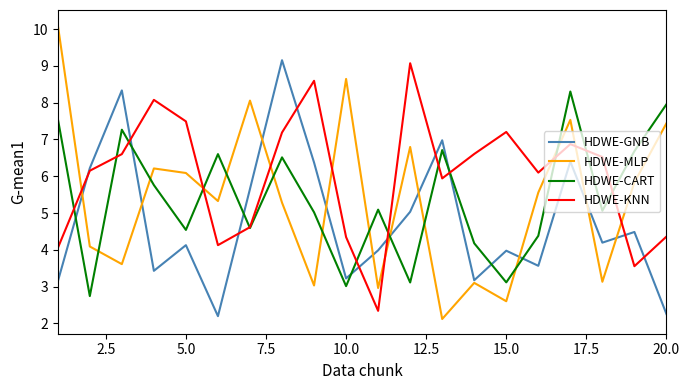

Which series has the largest range (max minus min)?

HDWE-MLP